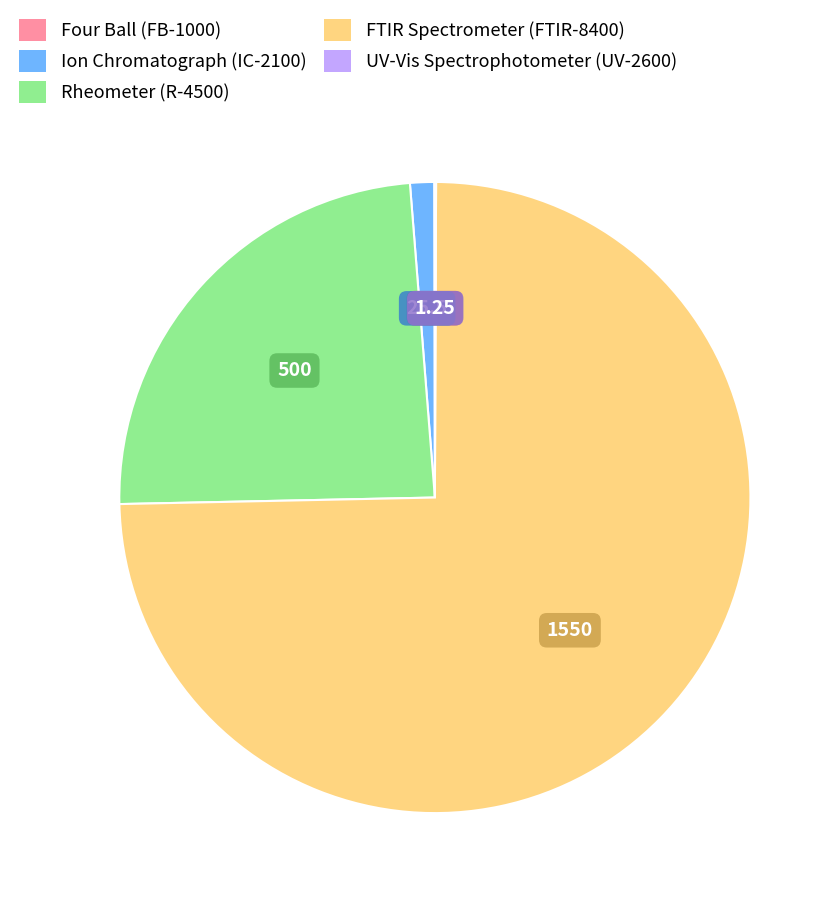

Do Rheometer (R-4500) and Ion Chromatograph (IC-2100) together represent more than half of the pie?

No